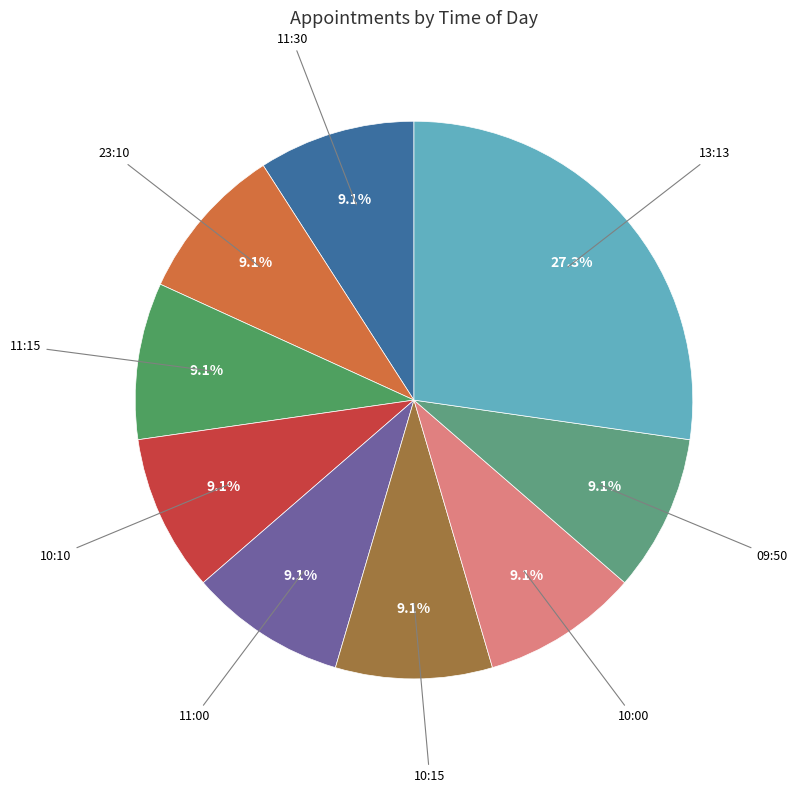

How many segments does this pie chart have?

9